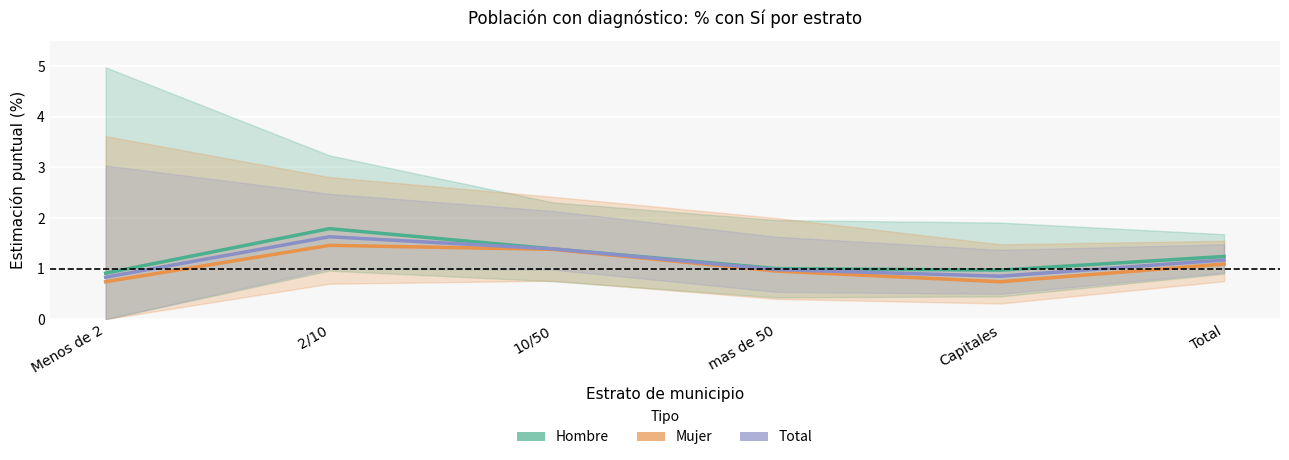

What is the label of the 2nd point from the right?

Capitales